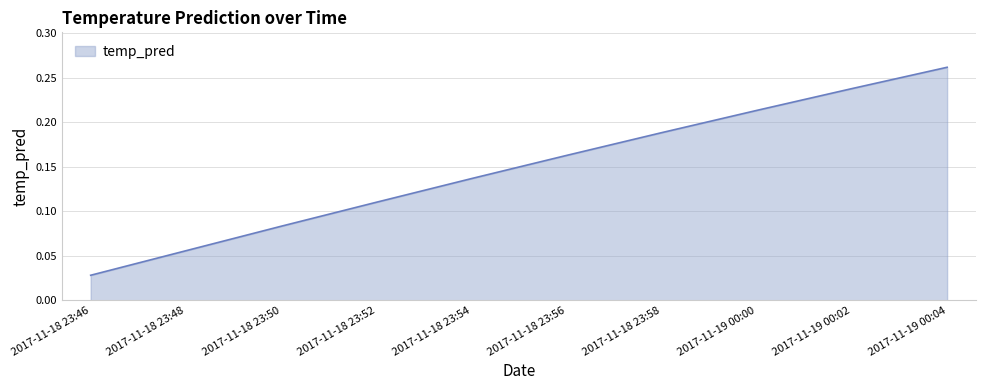

The value at 2017-11-18 23:56 is 0.1. True or false?

False